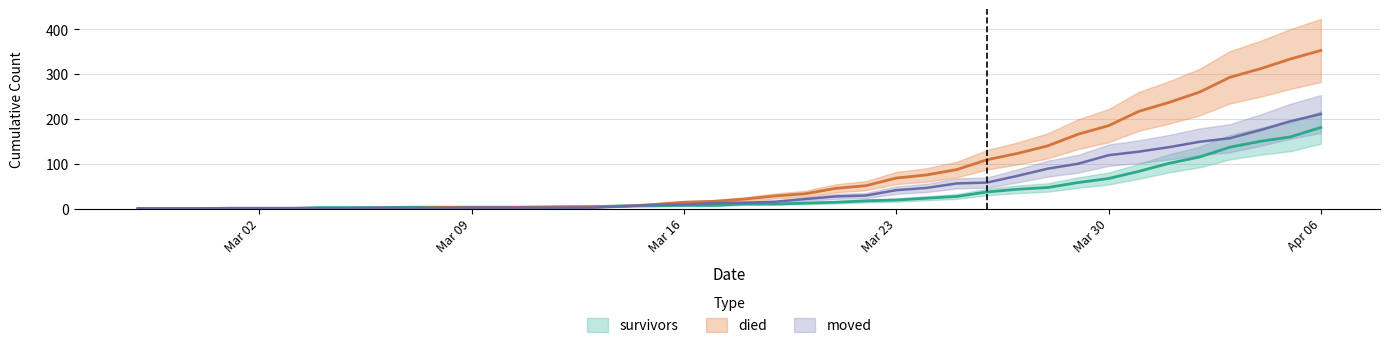

What is the maximum value for died?

353